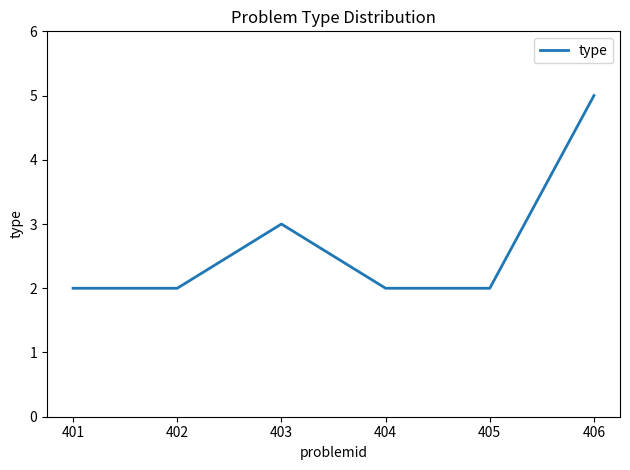

How many values are between 2 and 3?

5